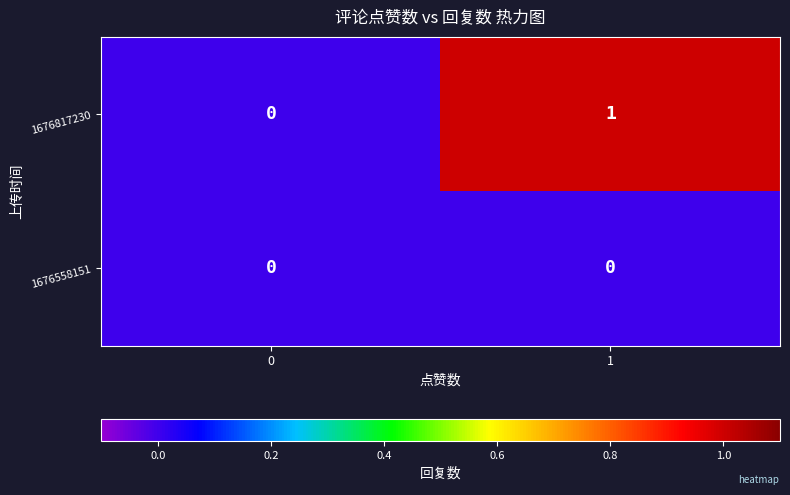

How many data points does each series have?

2